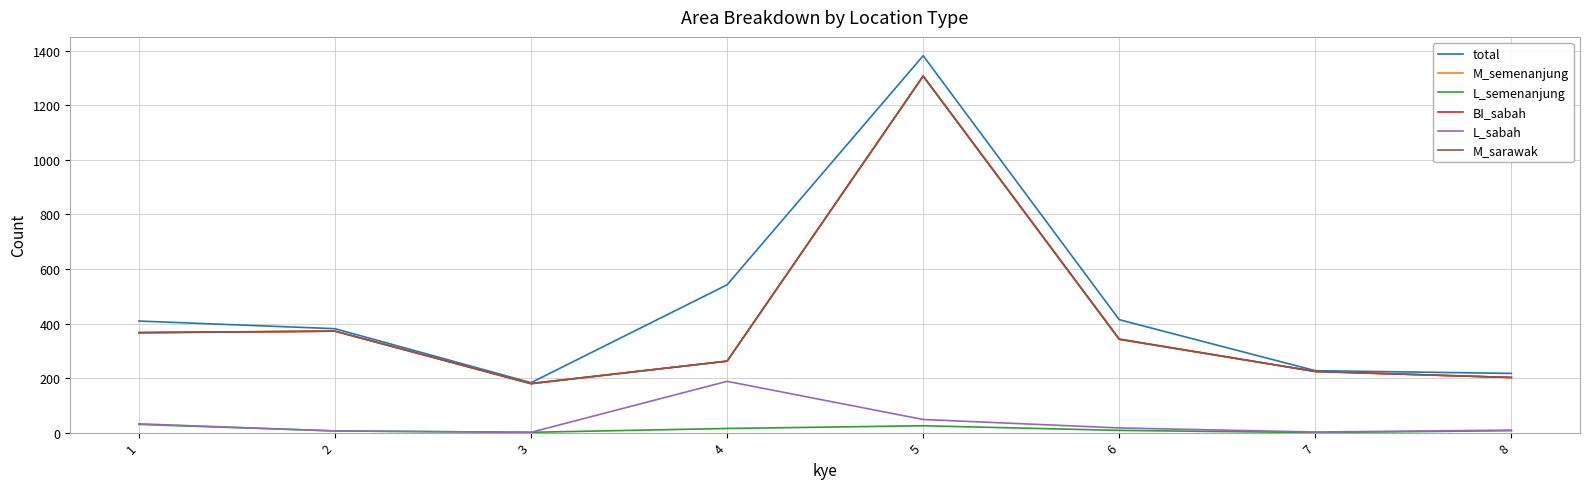

Is this an area chart (filled region under the line)?

No